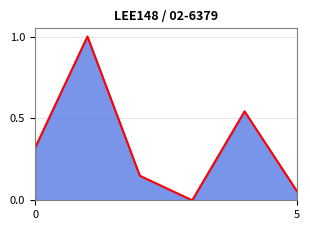

What is the average value?

0.3